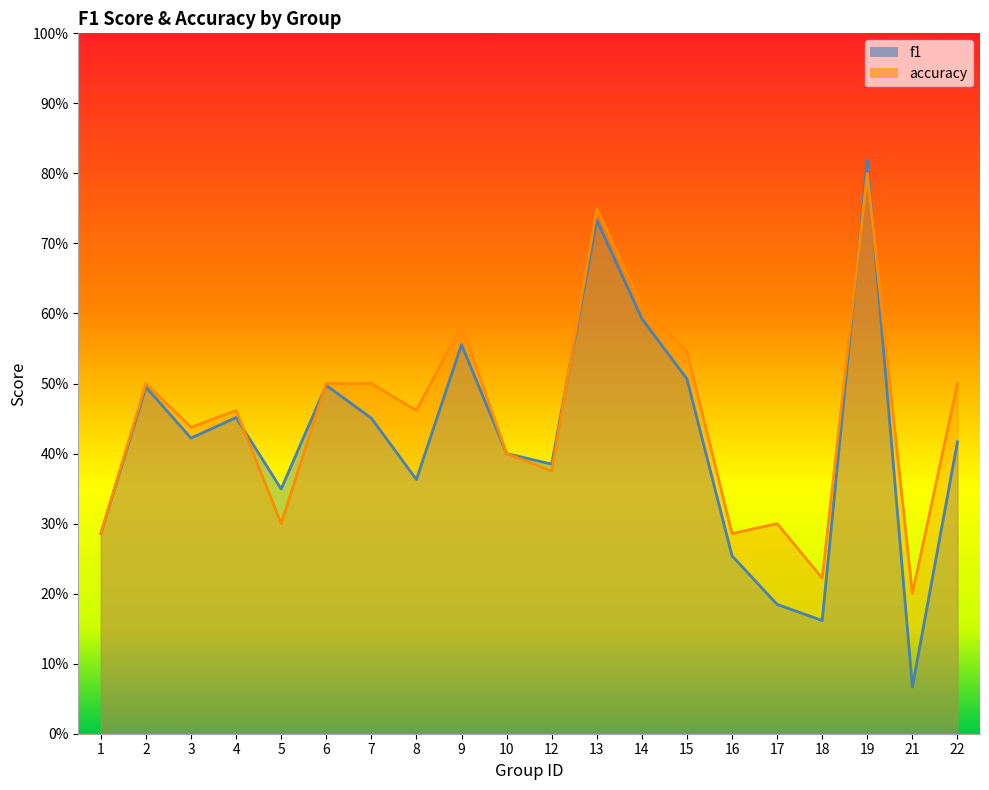

Read the accuracy value at 12.

0.4